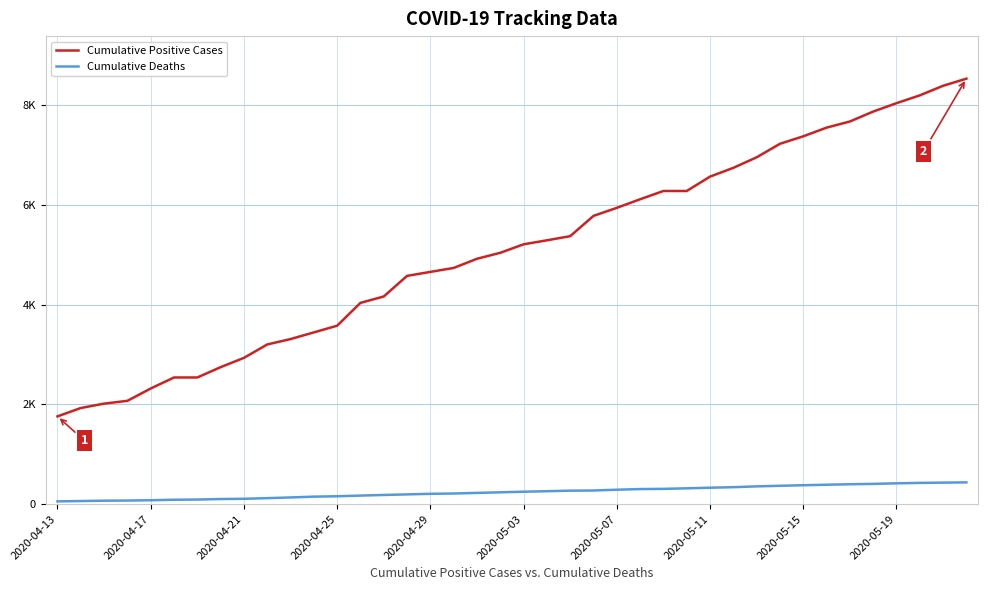

True or false: Cumulative Deaths and Cumulative Positive Cases intersect in this chart.

False